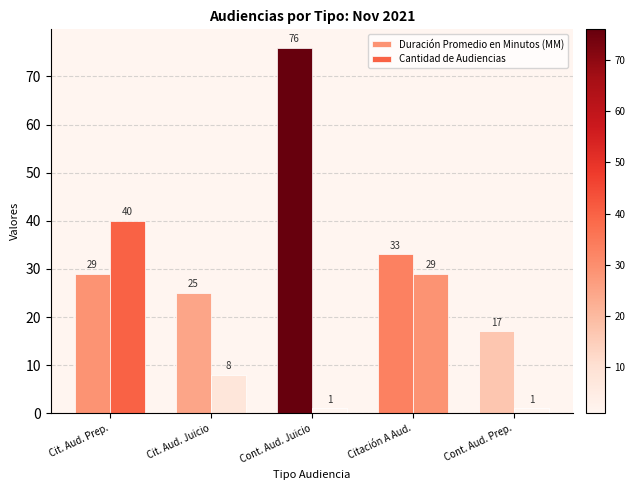

True or false: Duración Promedio en Minutos (MM) has a value of 25 at Cit. Aud. Juicio.

True